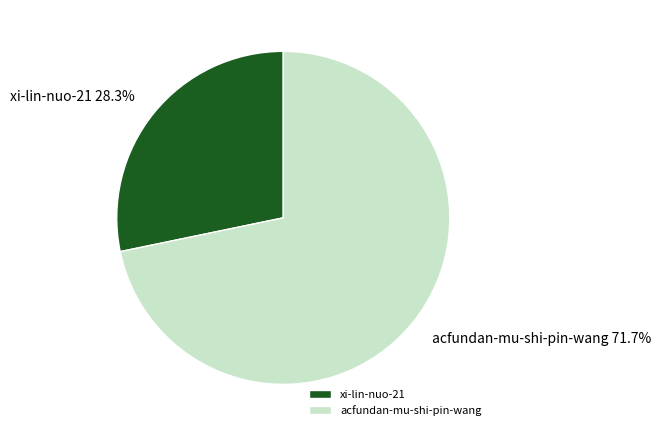

To the nearest percent, what is the difference between the largest and smallest slice percentages?

43%